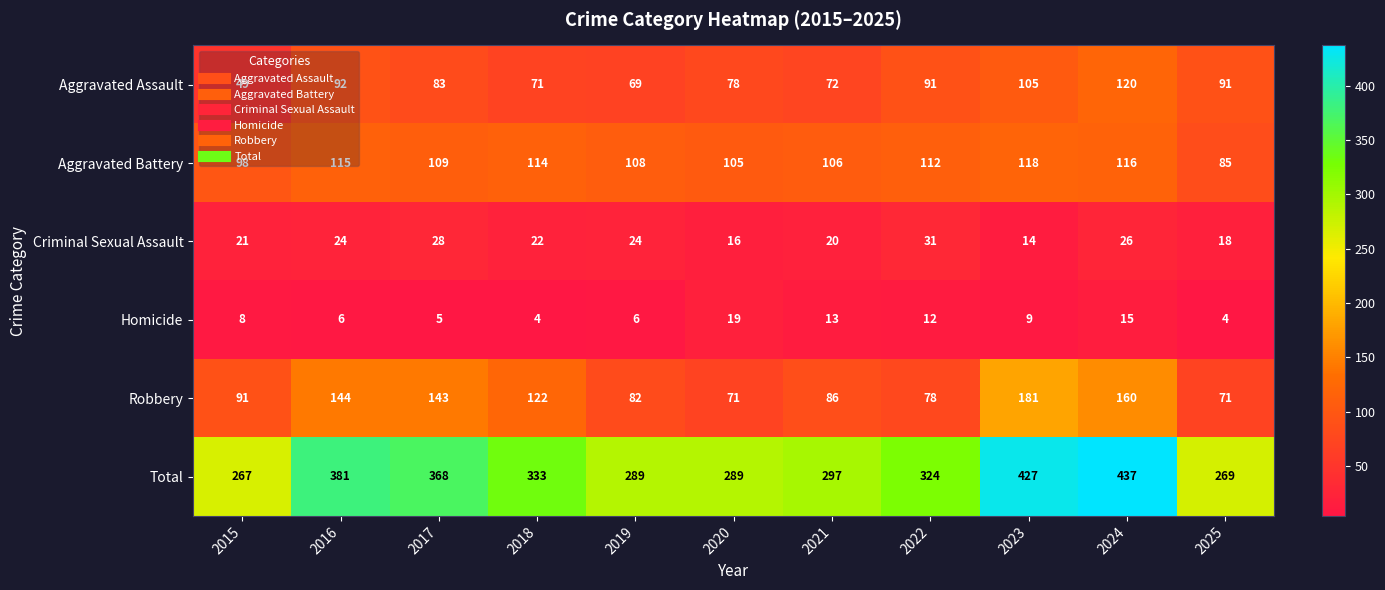

True or false: Robbery has a value of 84 at 2016.

False